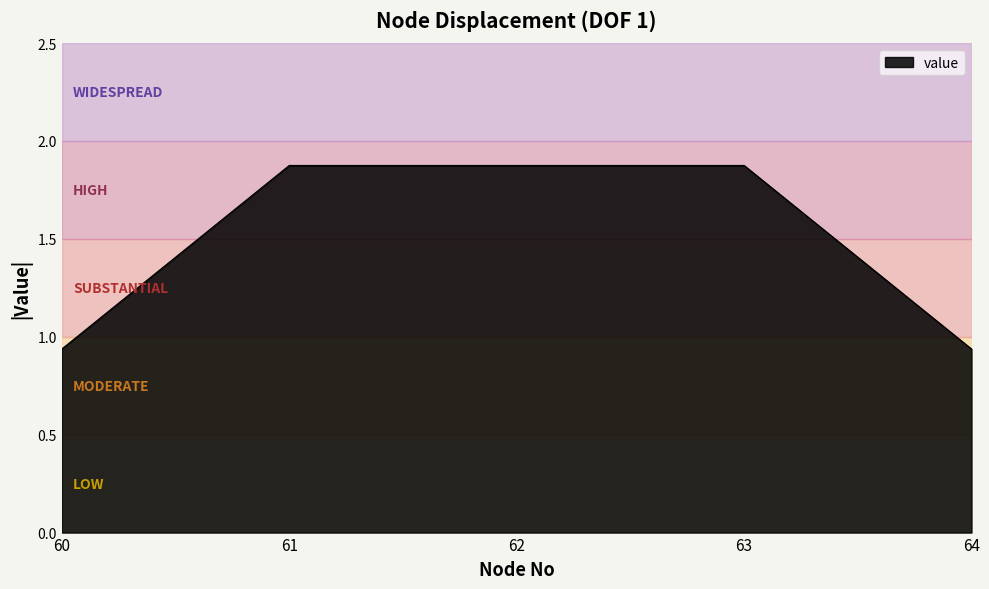

What is the greatest value displayed?

1.9